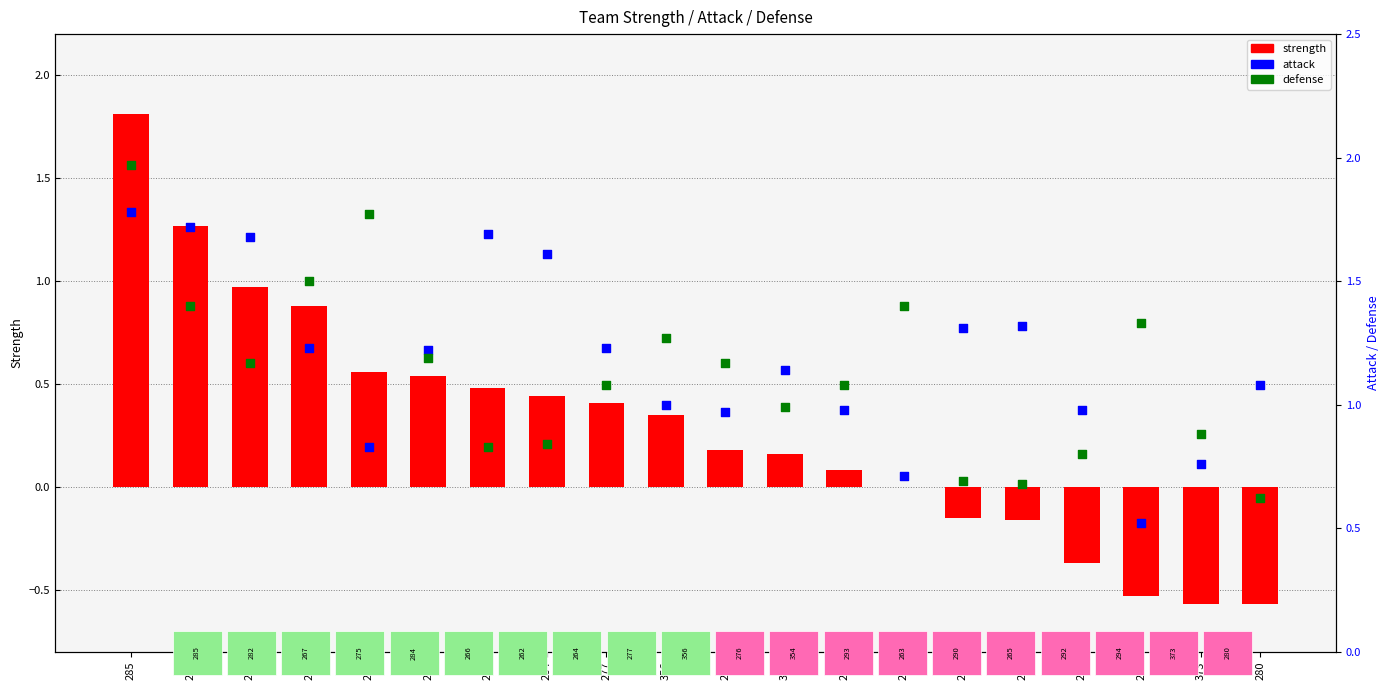

What are all the series names shown in the legend?

strength, attack, defense